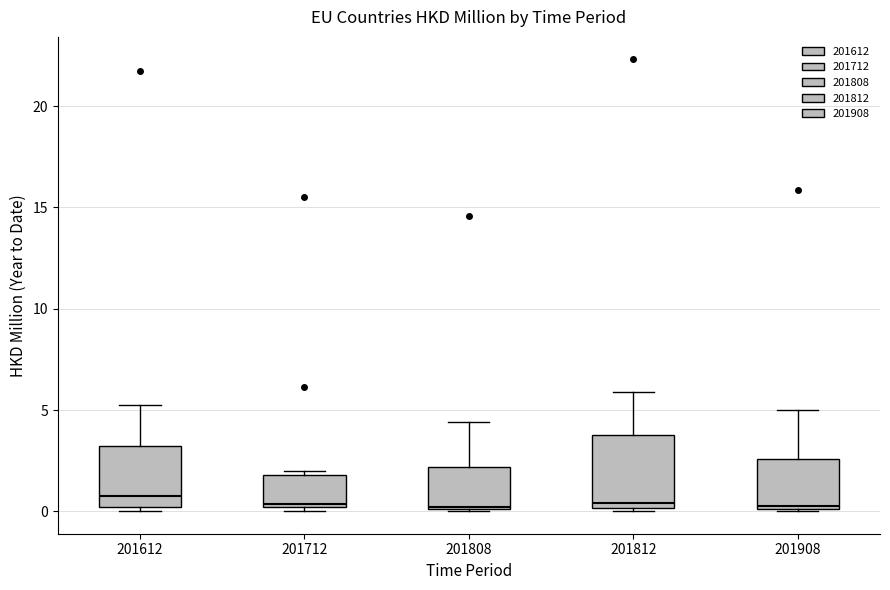

Where does the median line of the box at x = 201812 sit on the y-axis? The values are not printed on the chart, so give them approximately, as read against the axis.

0.5